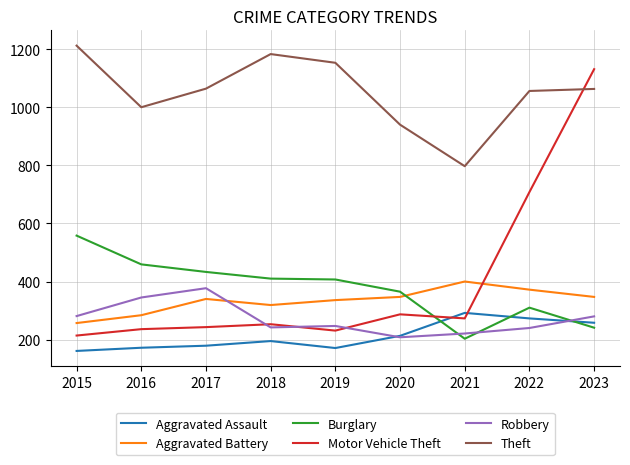

Read the Robbery value at 2018, to the nearest 5.

240